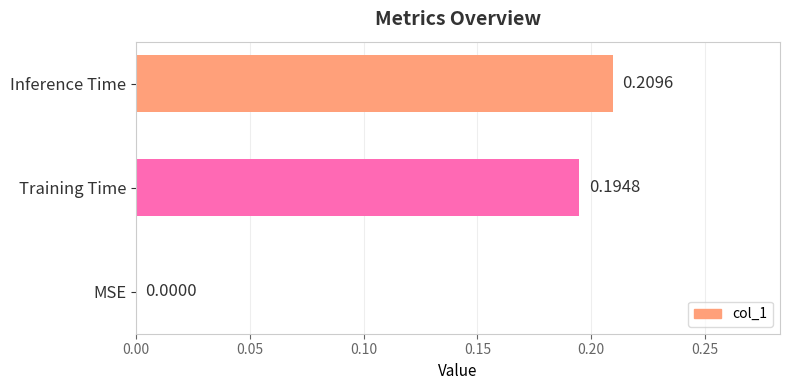

Count the number of values greater than 0.

2